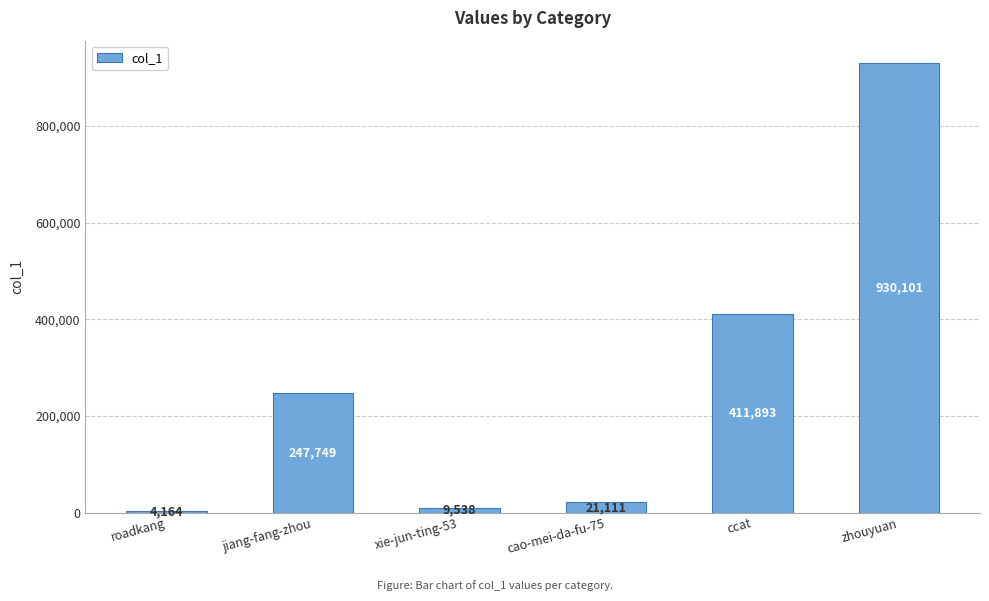

Reading left to right, list all the values displayed in this chart.

roadkang=4164	jiang-fang-zhou=247749	xie-jun-ting-53=9538	cao-mei-da-fu-75=21111	ccat=411893	zhouyuan=930101